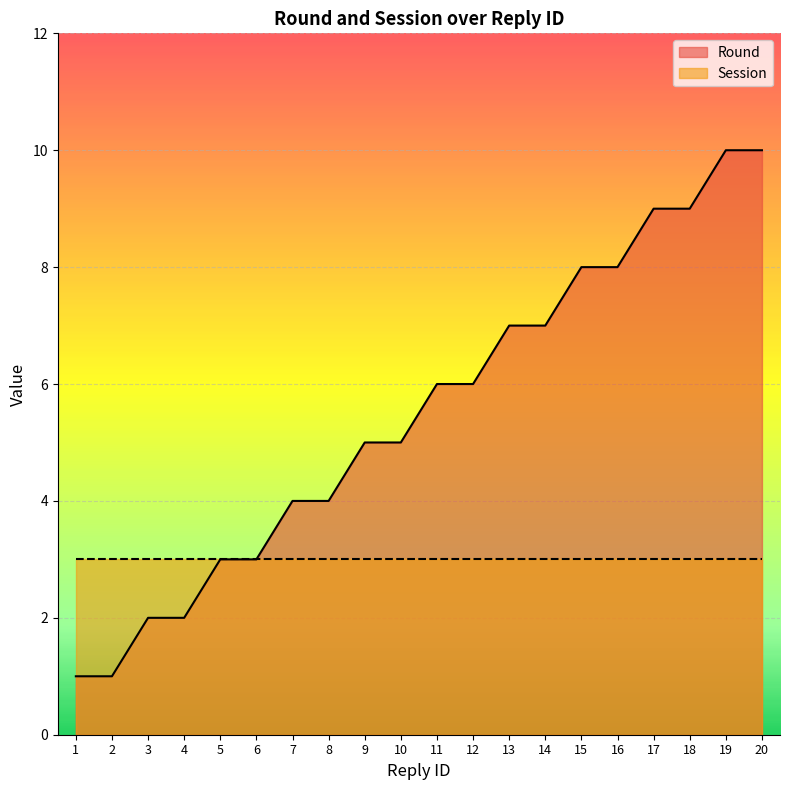

What is the greatest value displayed?

10